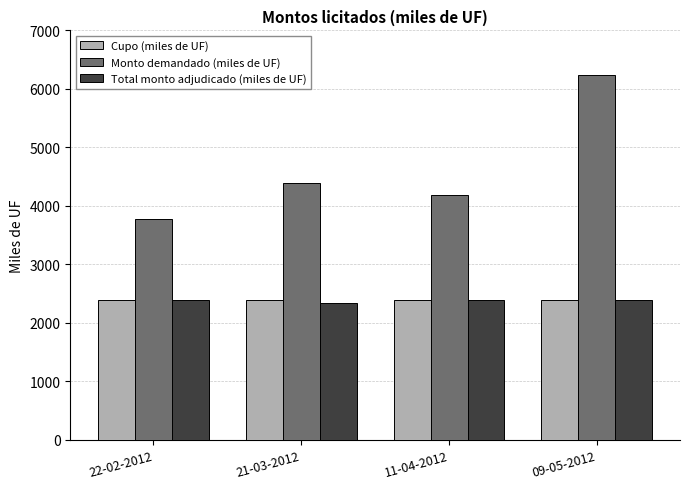

What is the highest value of the Total monto adjudicado (miles de UF) series?

2400